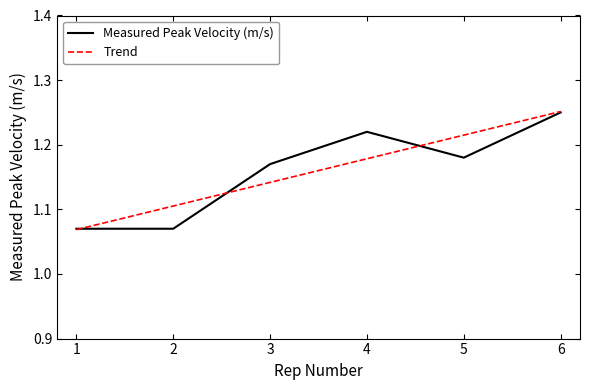

How many interior local valleys (lower than both neighbors) does the data have?

1